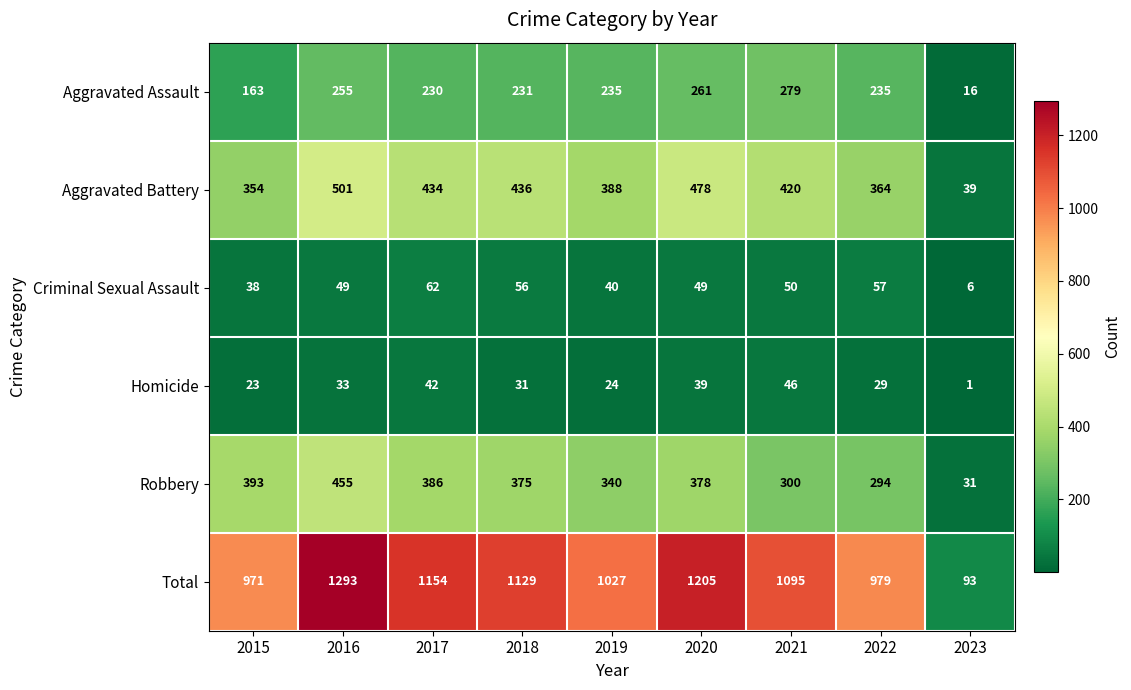

The value of Aggravated Battery at 2019 is 573. True or false?

False